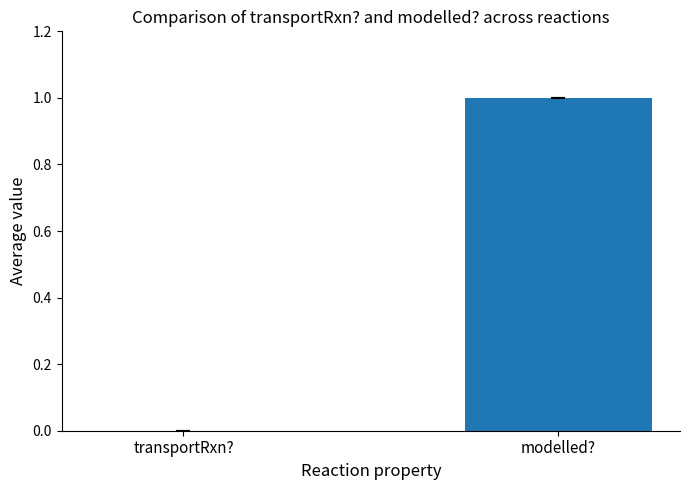

The chart shows a value of 1 at modelled?. True or false?

True